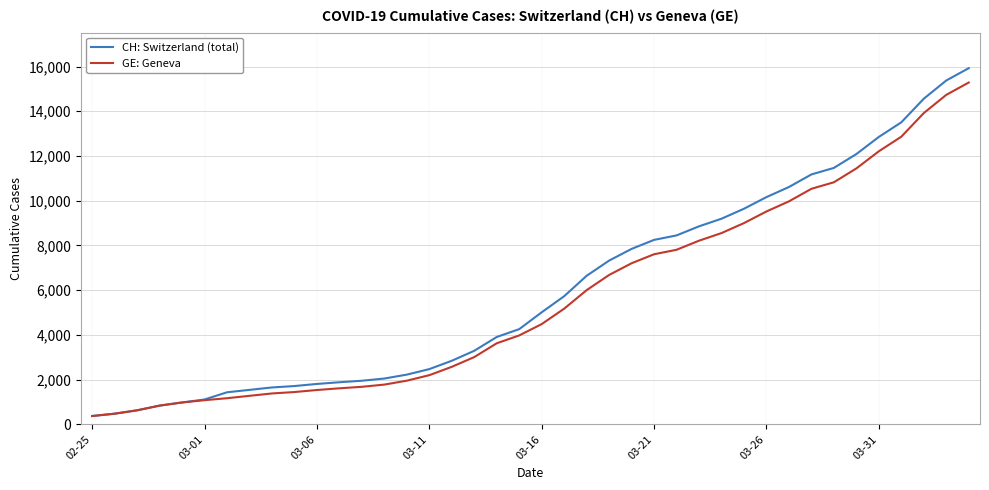

What is the maximum value shown in the chart?

15926